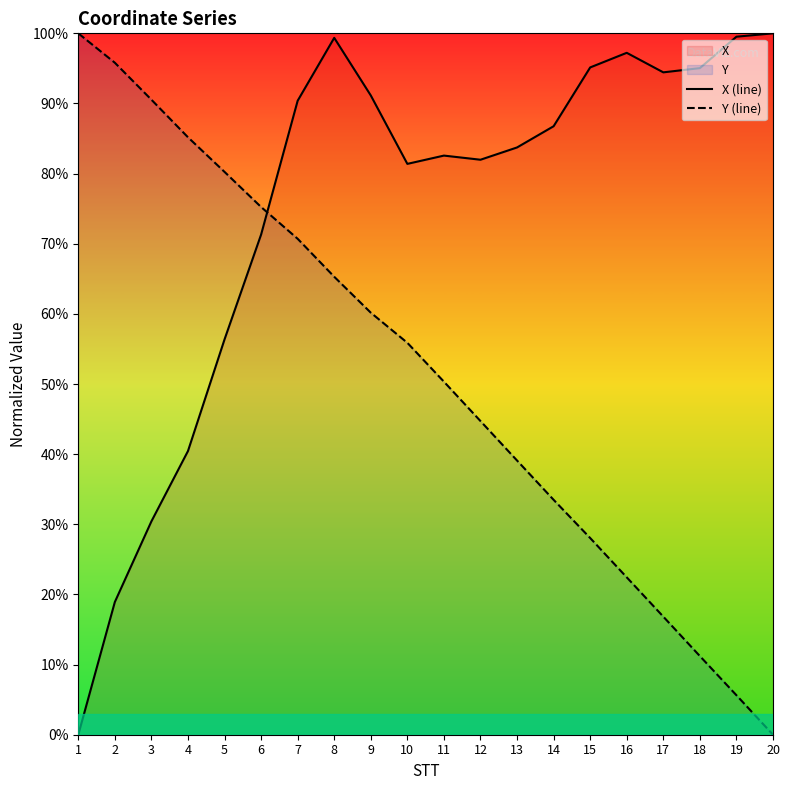

At how many categories does at least one series exceed 26?

20